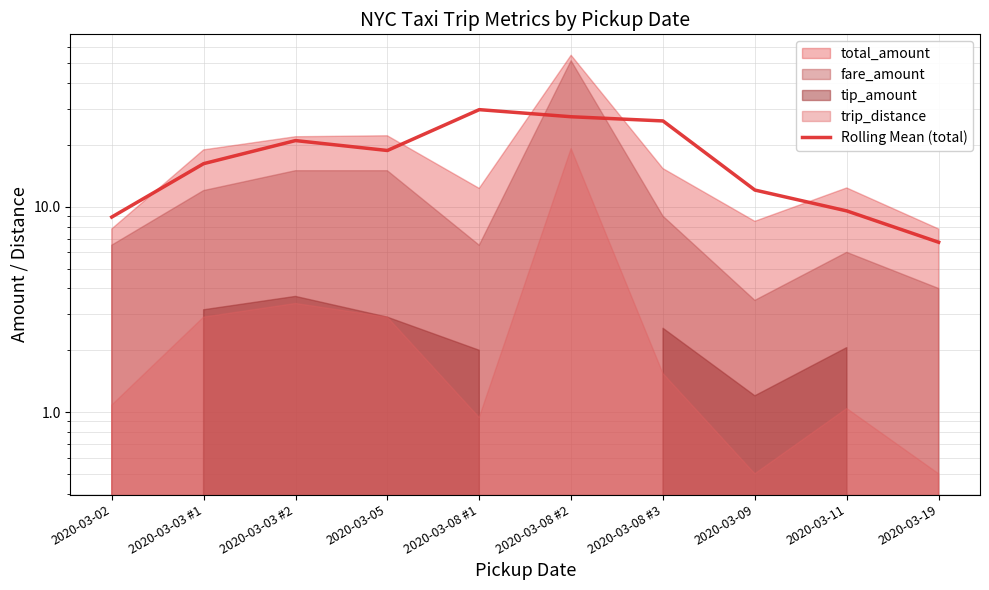

True or false: the data has more than 1 interior local peaks.

True